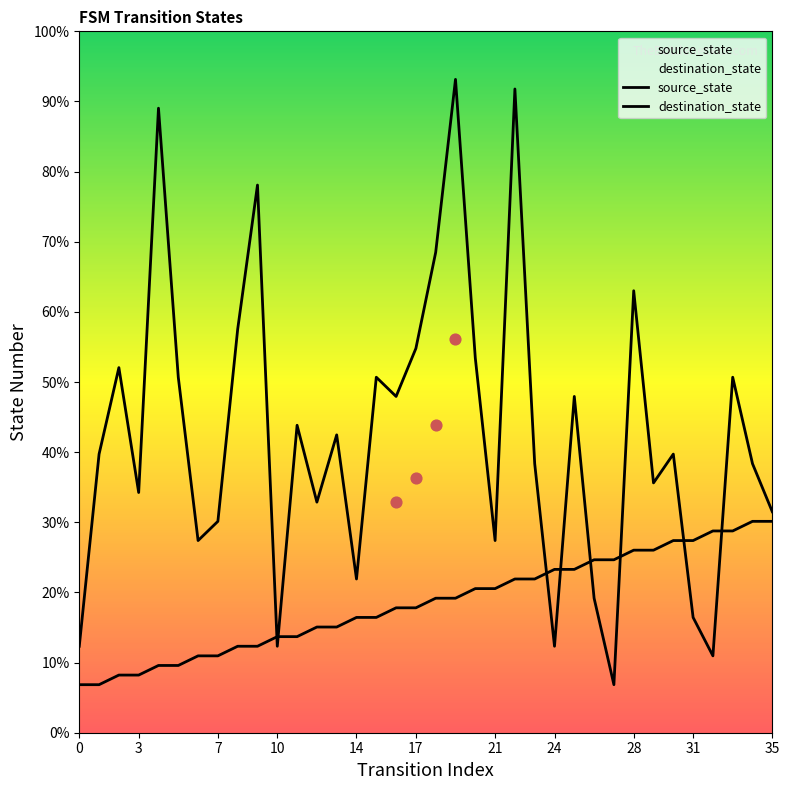

Which series reaches the minimum Y coordinate?

source_state